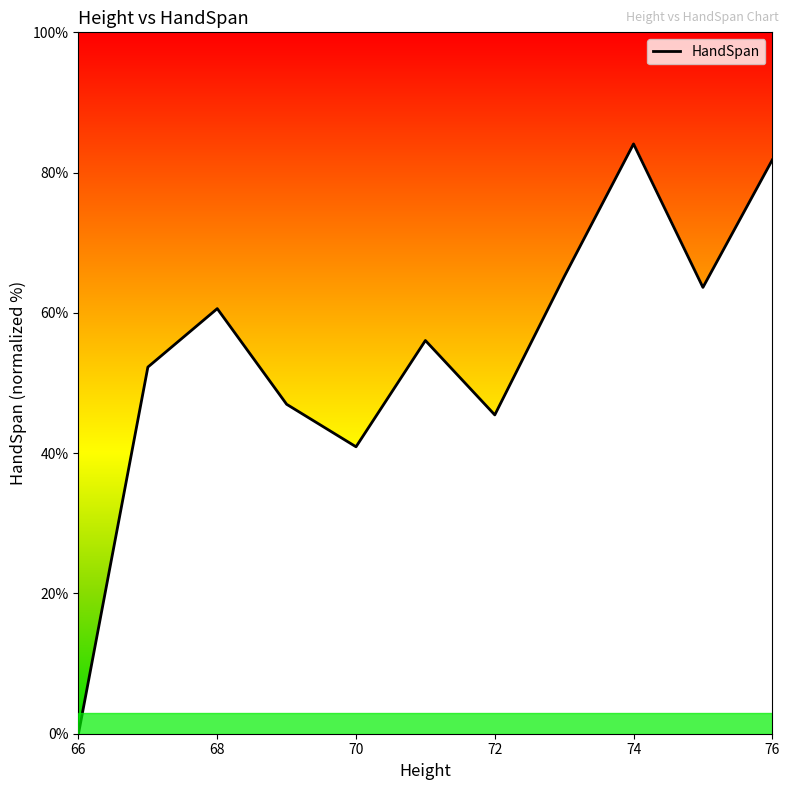

How many lines are shown in the chart?

1